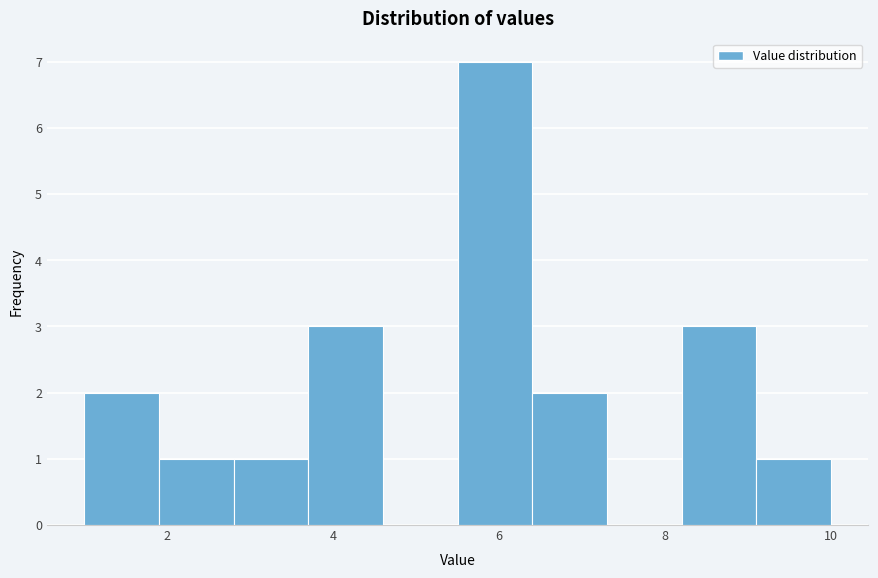

How tall is the bar that spans 3.7 to 4.6 on the x-axis? Neither the bar edges nor the heights are printed on the chart, so give them approximately, as read against the axes.

3